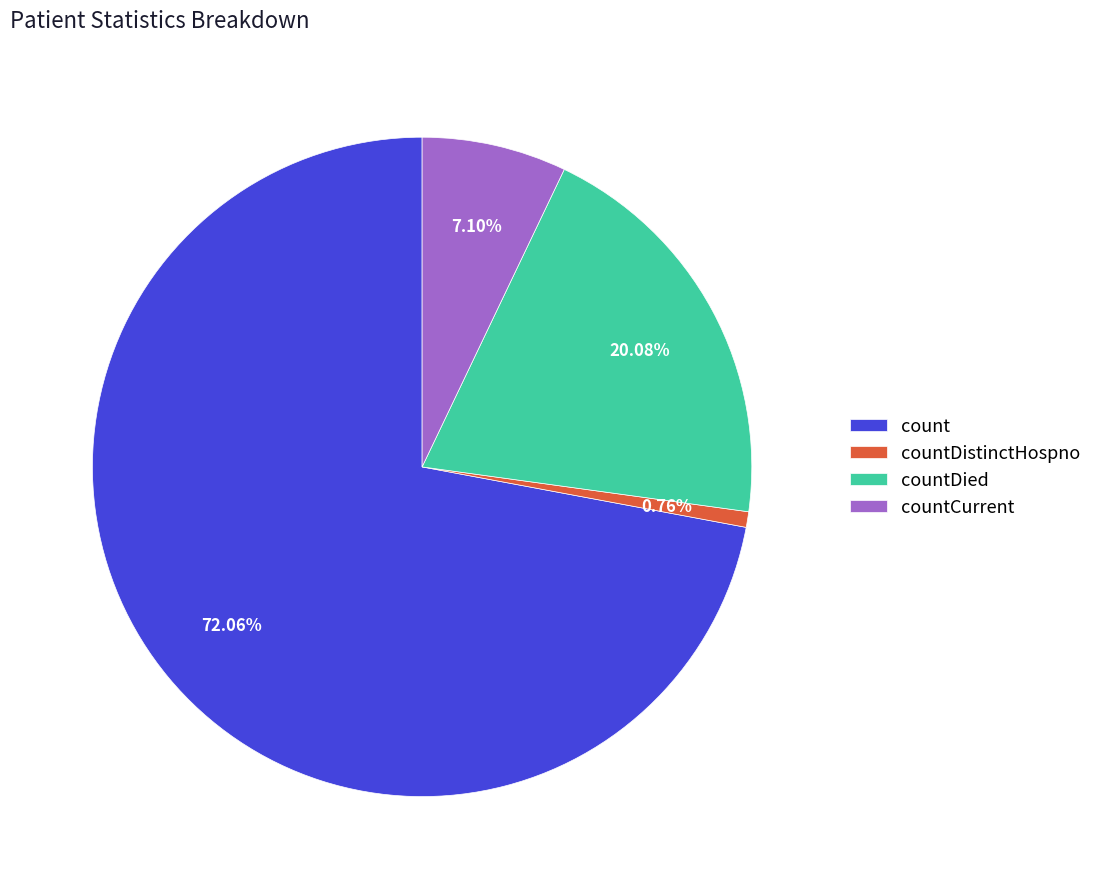

To the nearest percent, what percentage of the pie is countDied?

20%